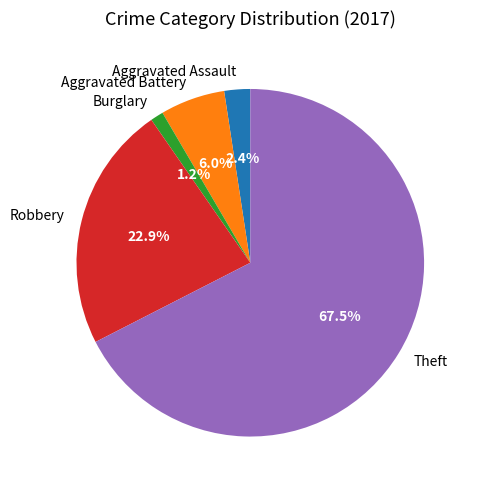

Is it true that Theft is 76% of the pie?

False